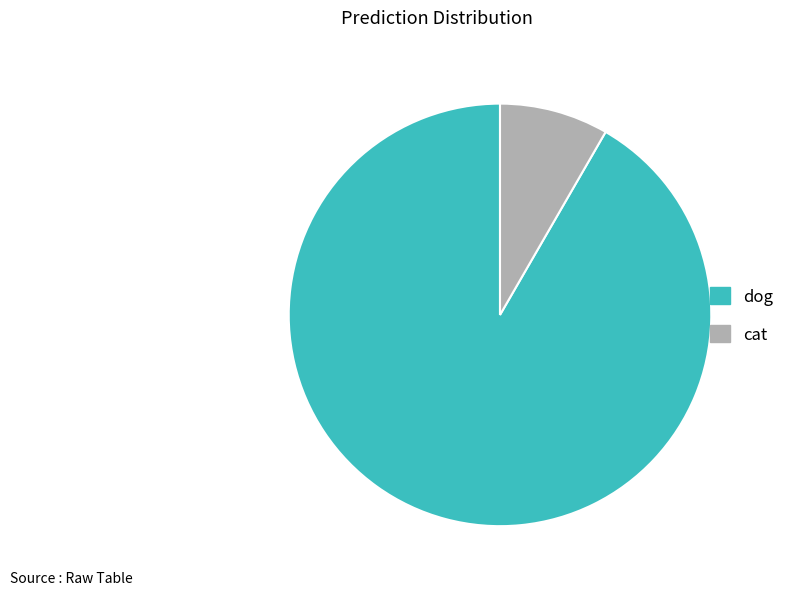

Between cat and dog, which is larger?

dog